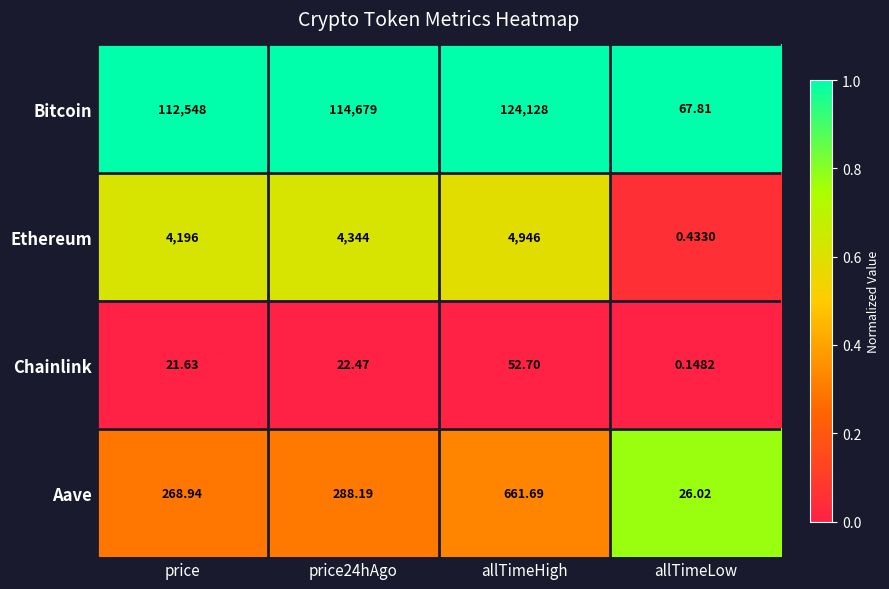

Which series has the largest total across all categories?

Bitcoin